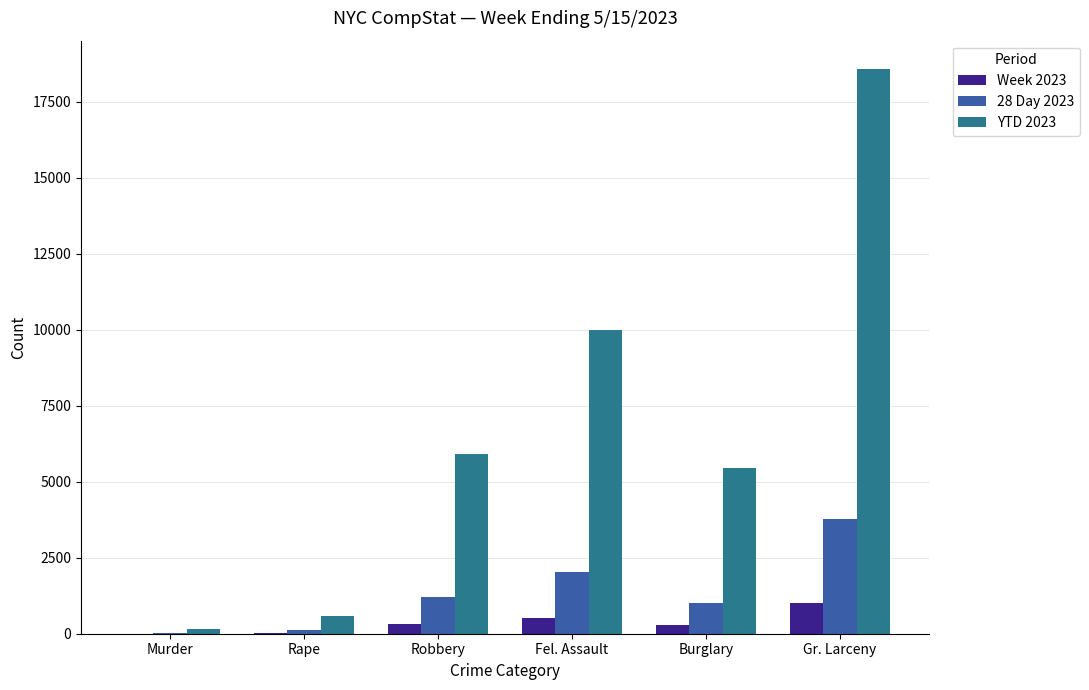

Which category has the highest value in the 28 Day 2023 series?

Gr. Larceny